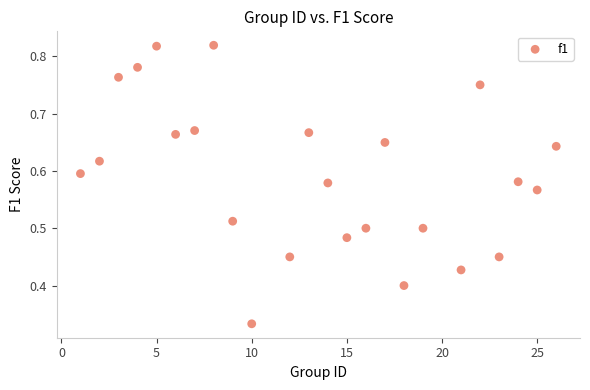

What is the range of X values (max minus min)?

25.0